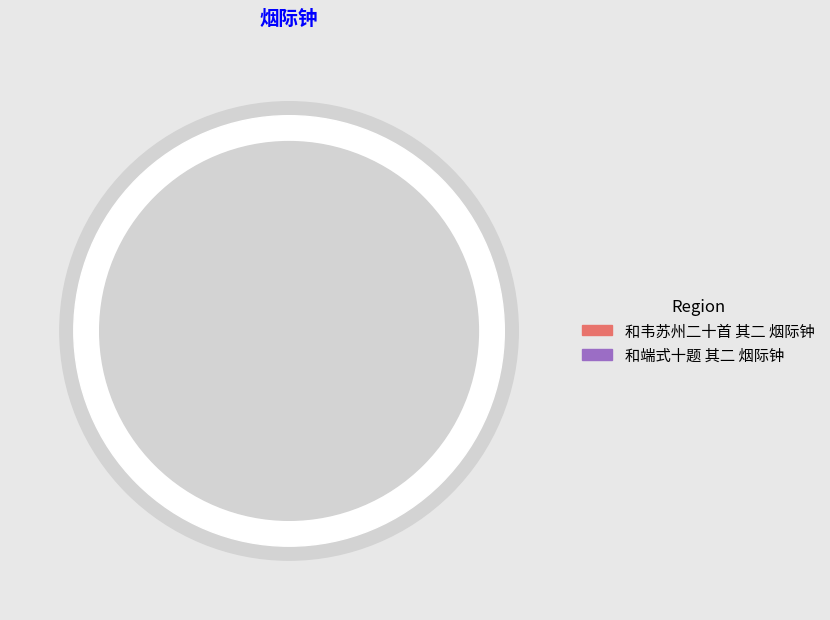

Count the number of slices in the pie.

2